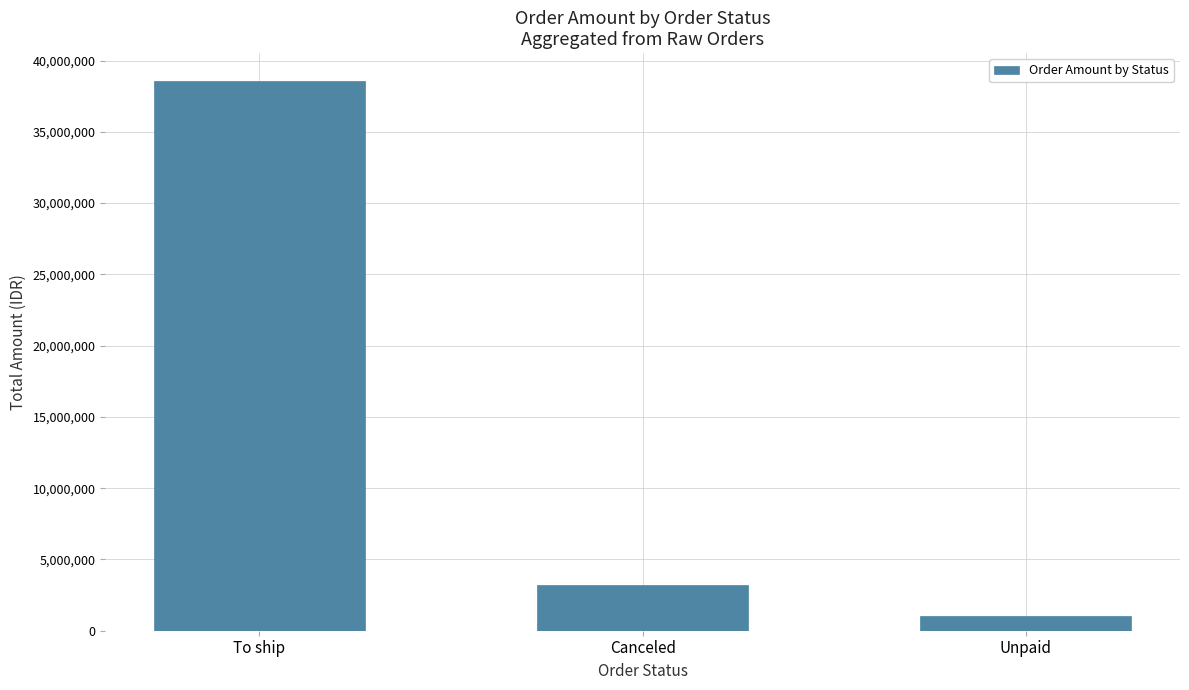

What is the maximum value shown in the chart?

38594943